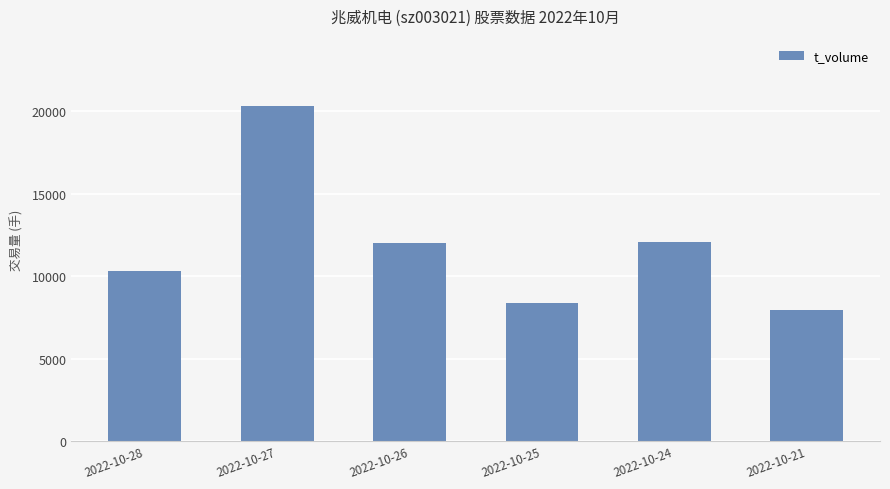

True or false: the data shows 10689 at 2022-10-21.

False